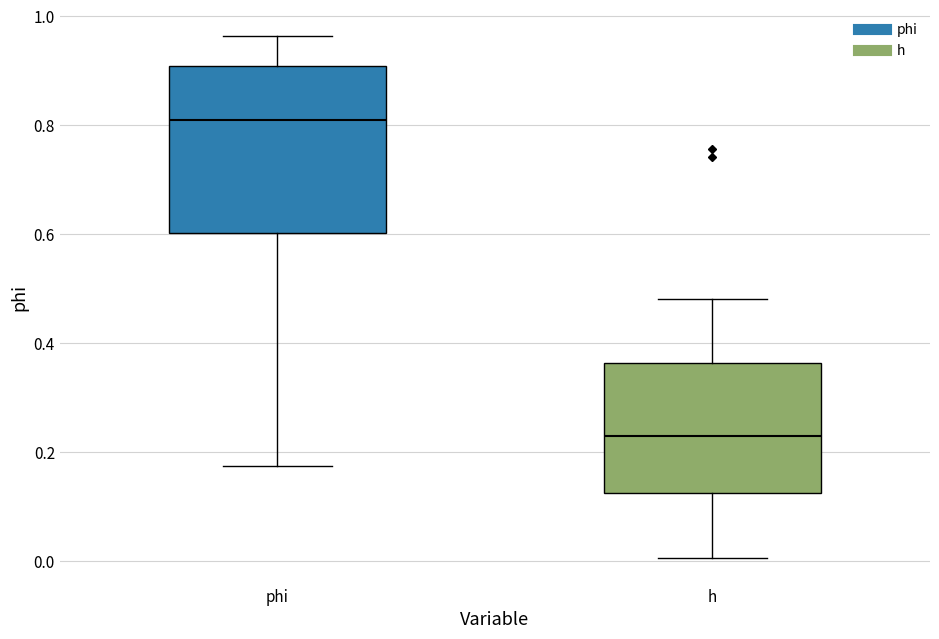

Reading left to right, transcribe this box plot: for each box, give where its median line is, the range the box spans, and where its two whiskers end, as read against the y-axis. The values are not printed on the chart, so give them approximately, as read against the axis.

phi: median 0.82, box 0.60 to 0.90, whiskers 0.18 to 0.96
h: median 0.22, box 0.12 to 0.36, whiskers 0.00 to 0.48